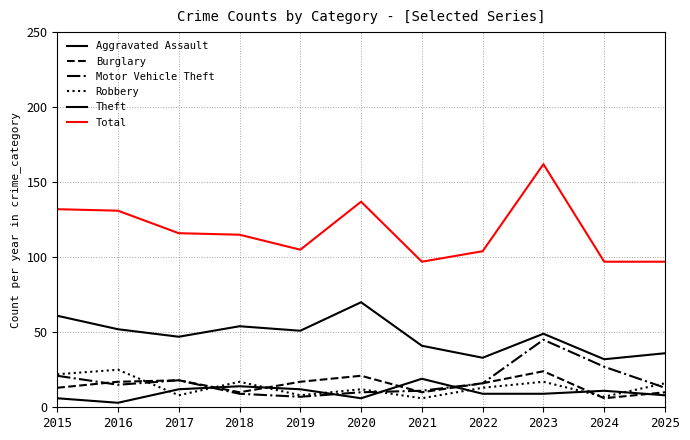

Which series has the widest spread of values?

Total